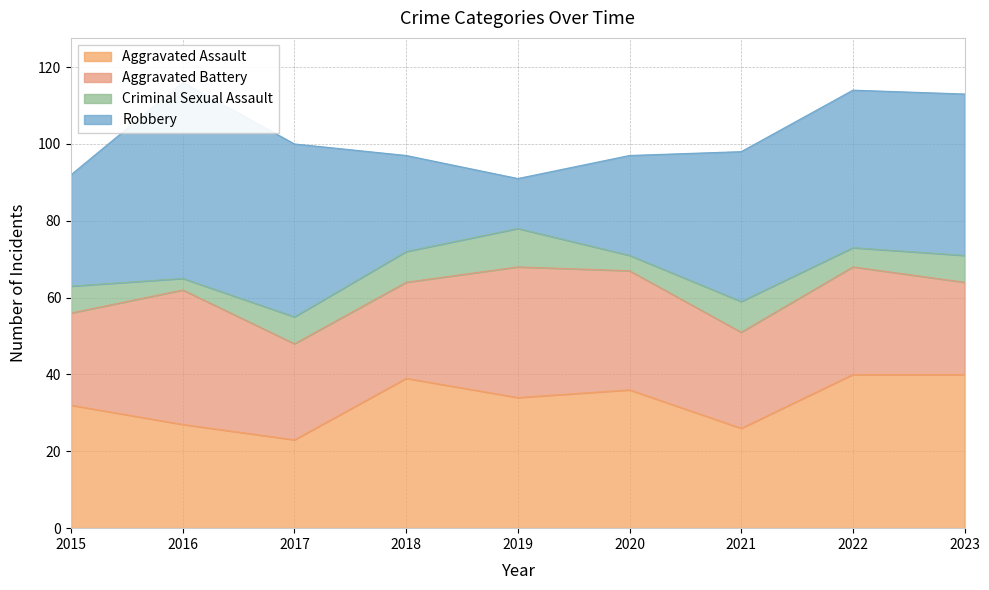

At which label is Criminal Sexual Assault closest to 6?

2015